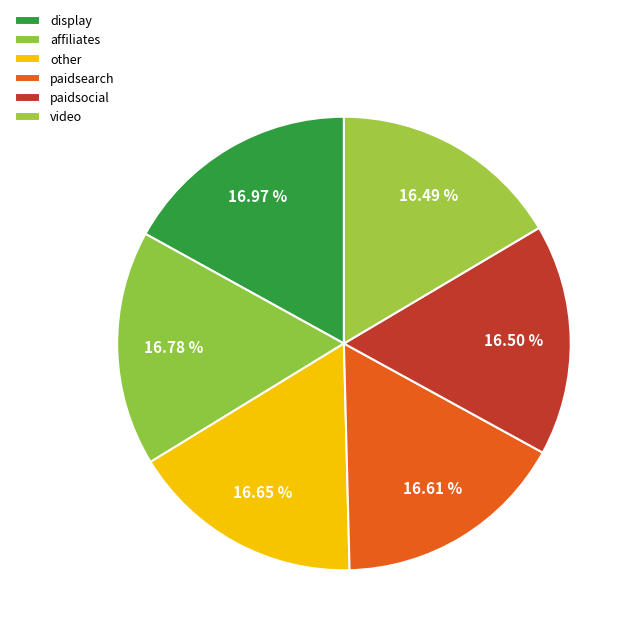

What percentage is the affiliates slice, to the nearest percent?

17%